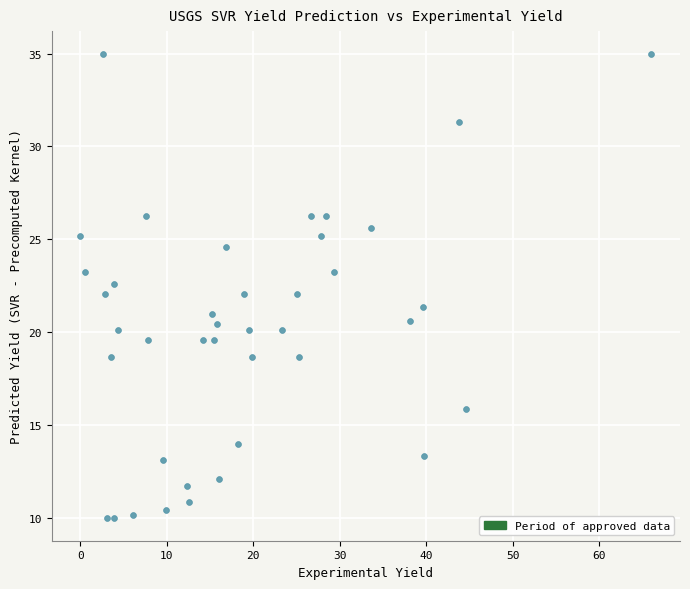

What is the range of X values (max minus min)?

66.0